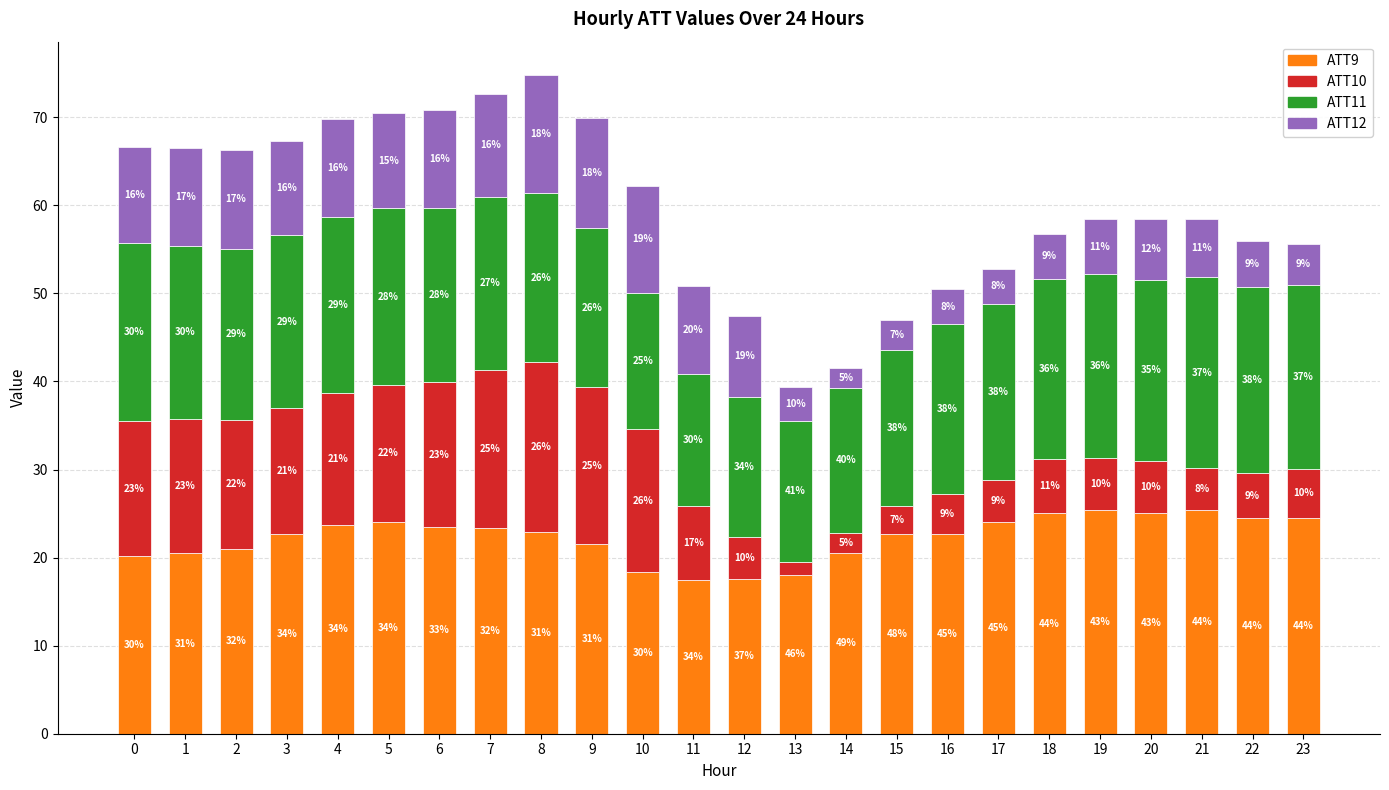

Does the chart contain stacked bars?

Yes